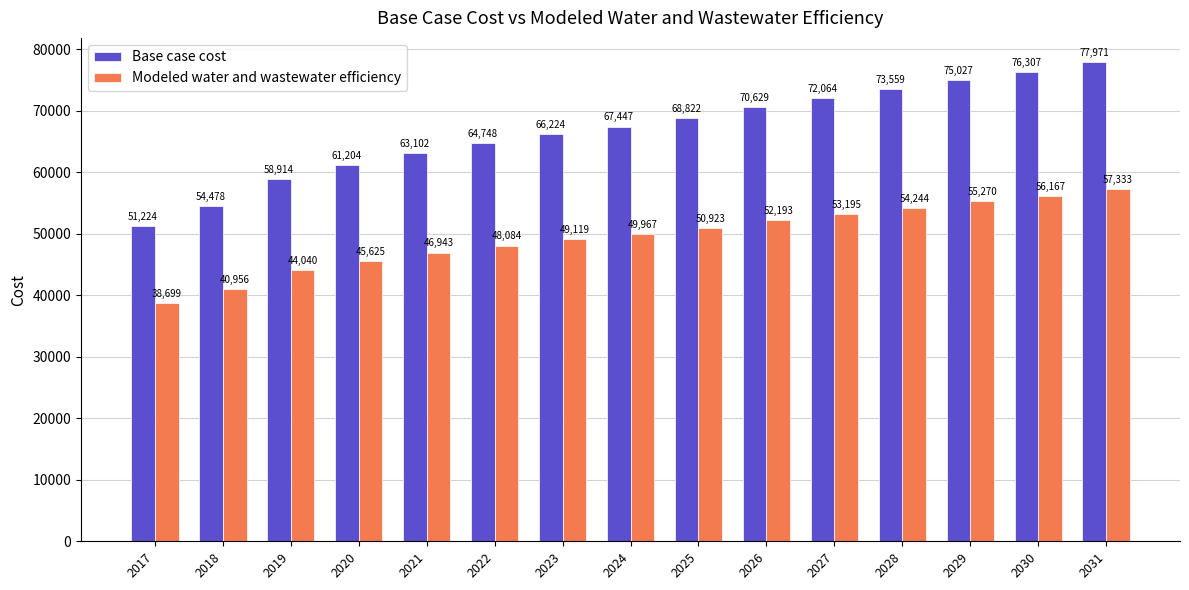

What is the average value of the Base case cost series?

66781.4